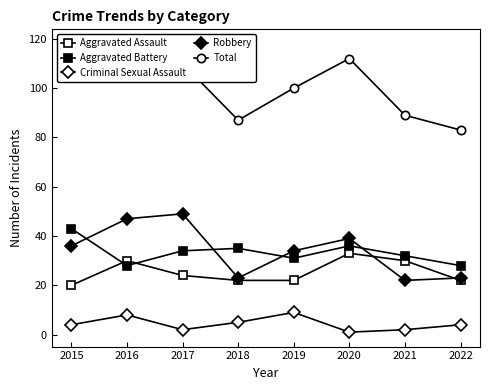

Is it true that Criminal Sexual Assault equals 3 at 2015?

False